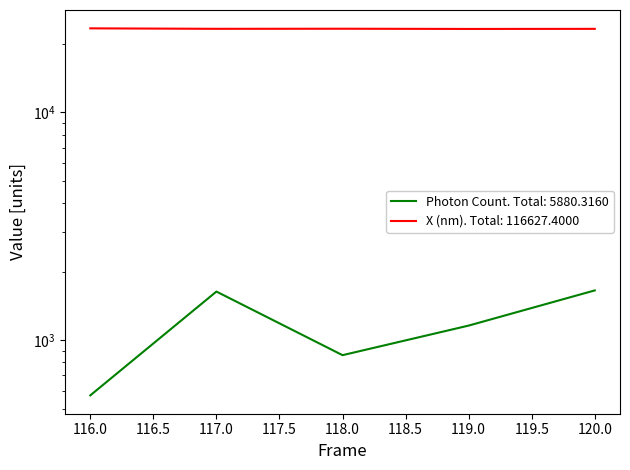

Where does the Photon Count series first go above 1159?

117